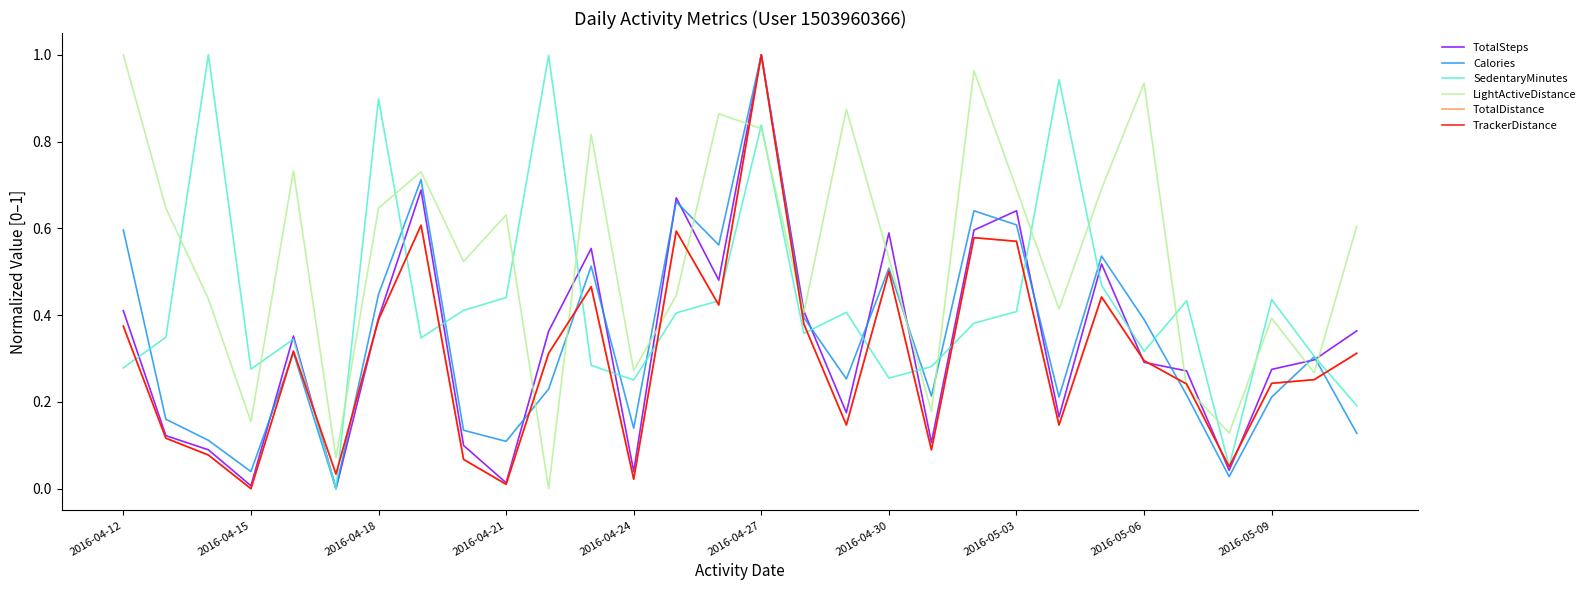

Rank the series by their maximum value, from lowest to highest.

LightActiveDistance, TotalDistance, TrackerDistance, Calories, SedentaryMinutes, TotalSteps